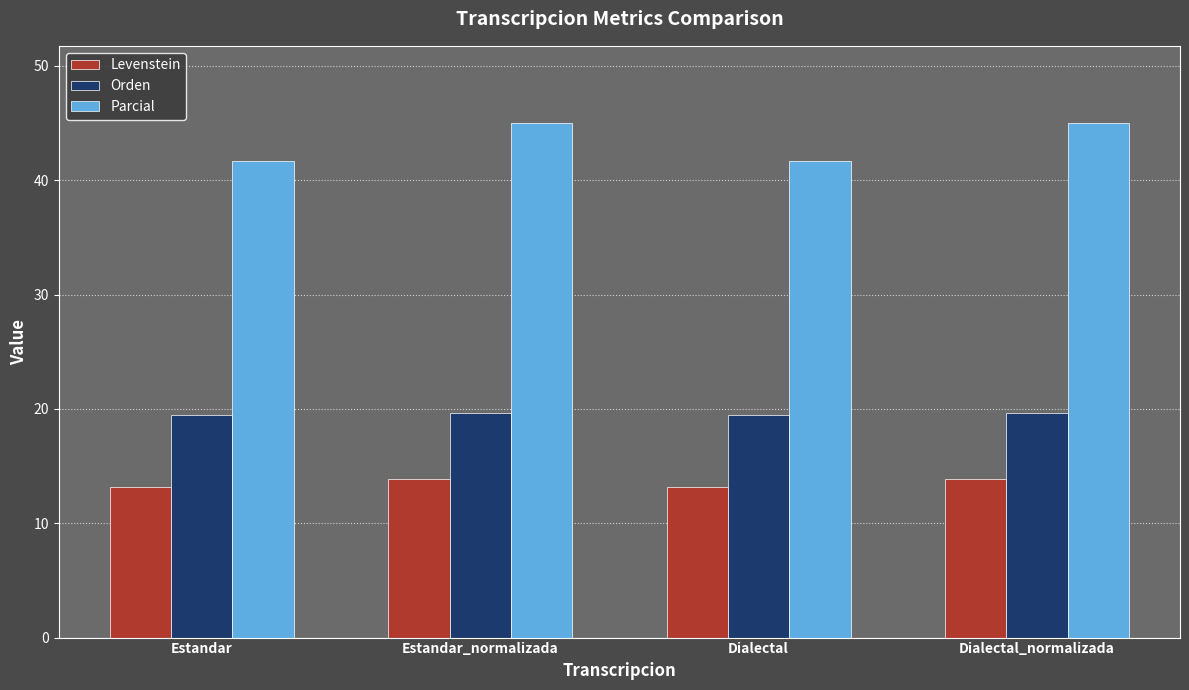

What is the label of the 2nd bar from the right?

Dialectal